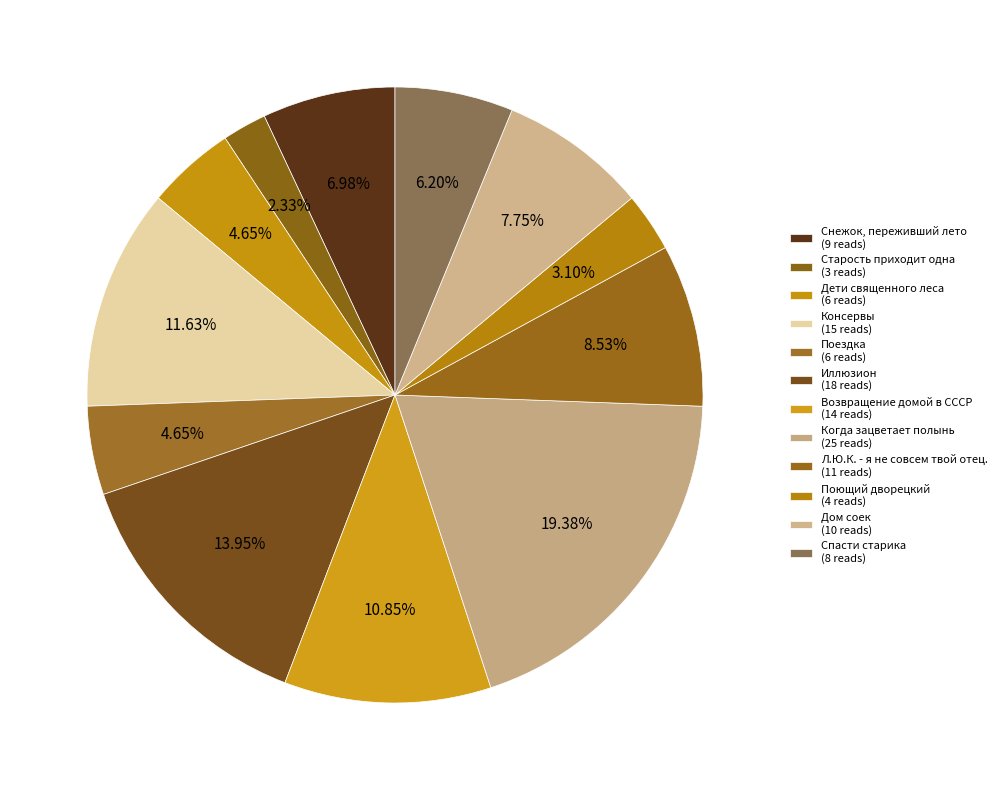

How many segments does this pie chart have?

12